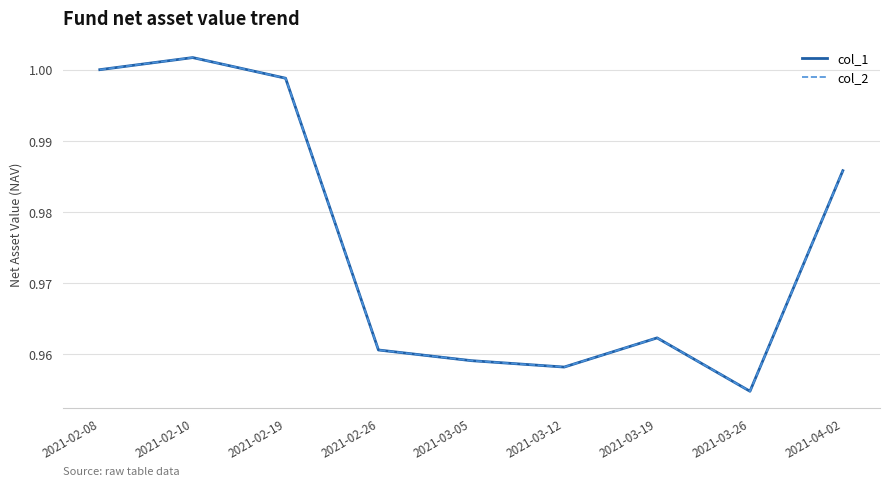

What is the sum of the col_1 values at 2021-02-26 and 2021-04-02?

1.9